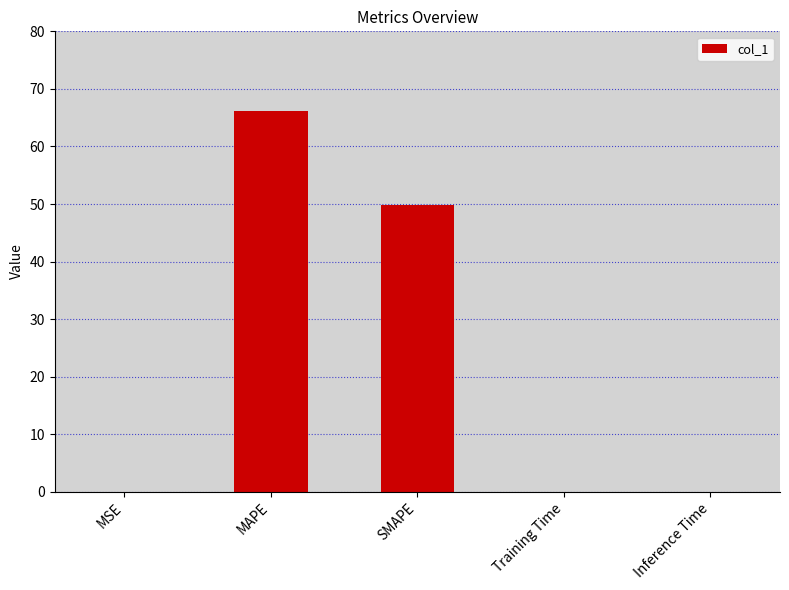

Where is the data nearest to the value 33?

SMAPE